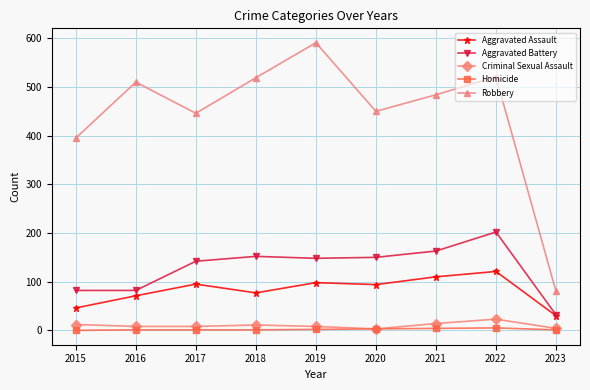

Where does the Aggravated Battery series first go above 148?

2018